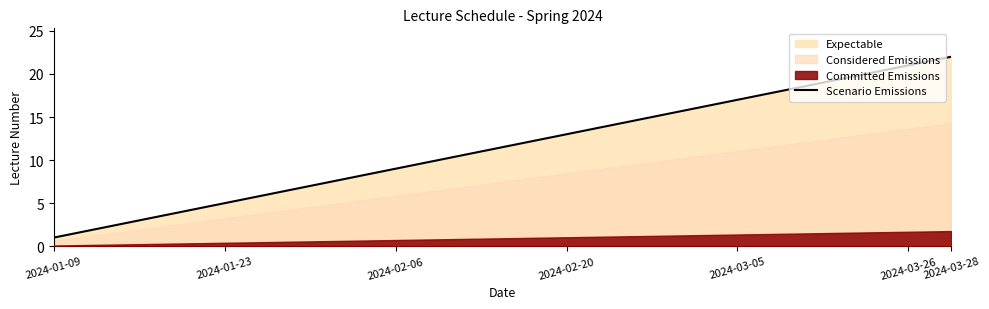

Is it true that Scenario Emissions equals 1 at 2024-01-09?

True